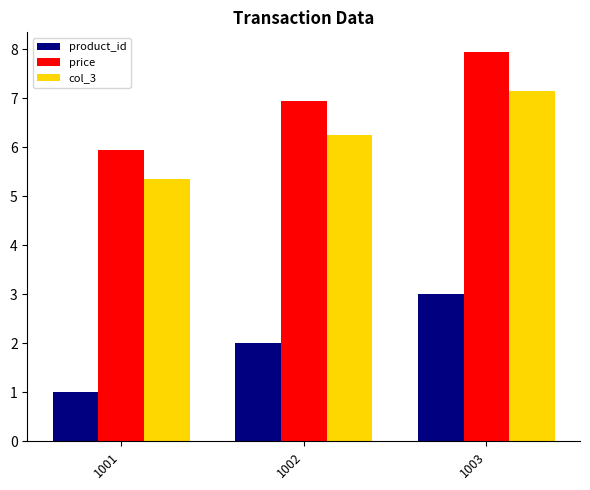

What is the sum of all product_id values?

6.0